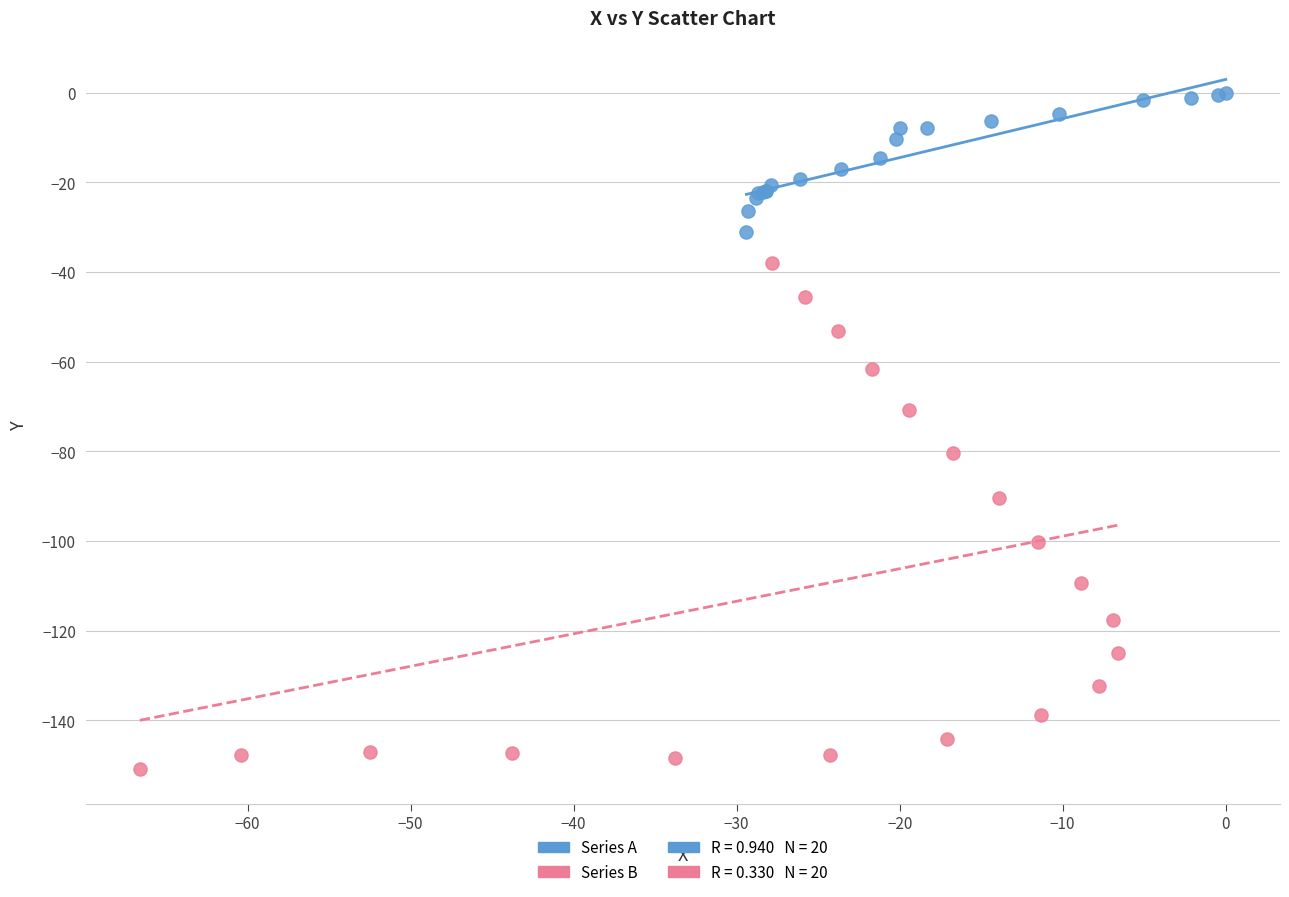

Which series contains the highest Y value?

Series A